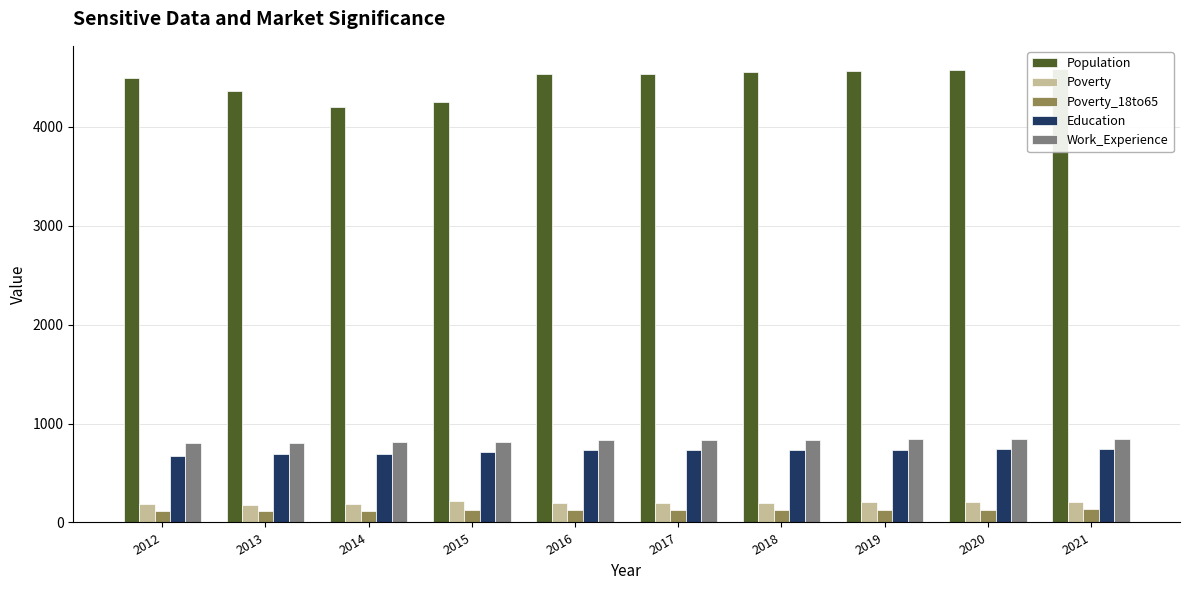

How many values in the Work_Experience series are below 835?

5